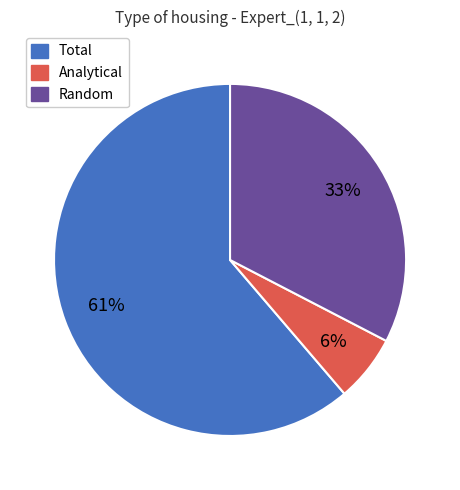

Do Total and Random together represent more than half of the pie?

Yes